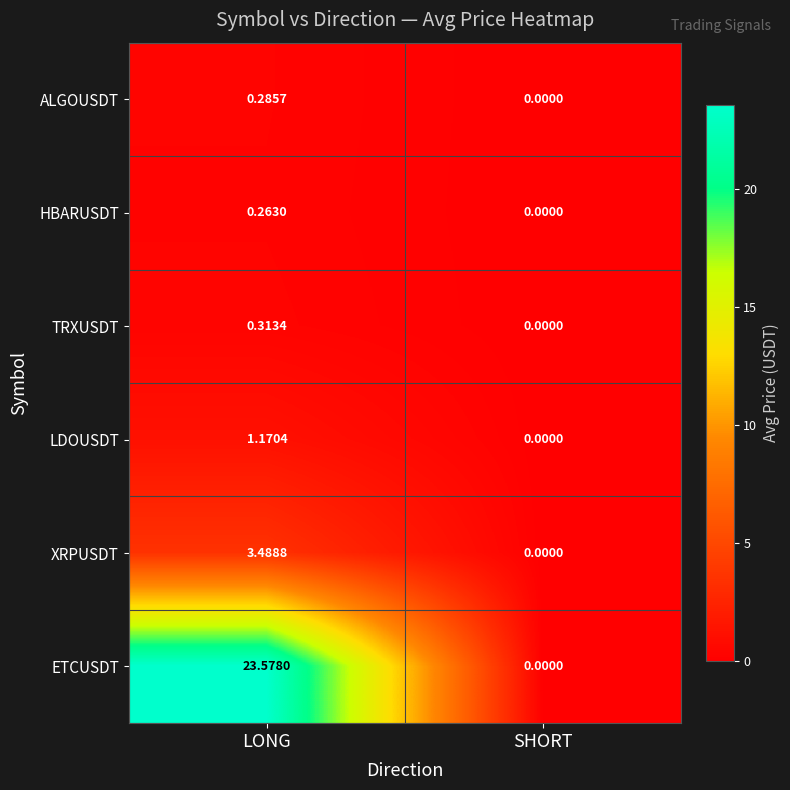

Rank the categories by LDOUSDT value from lowest to highest.

SHORT, LONG